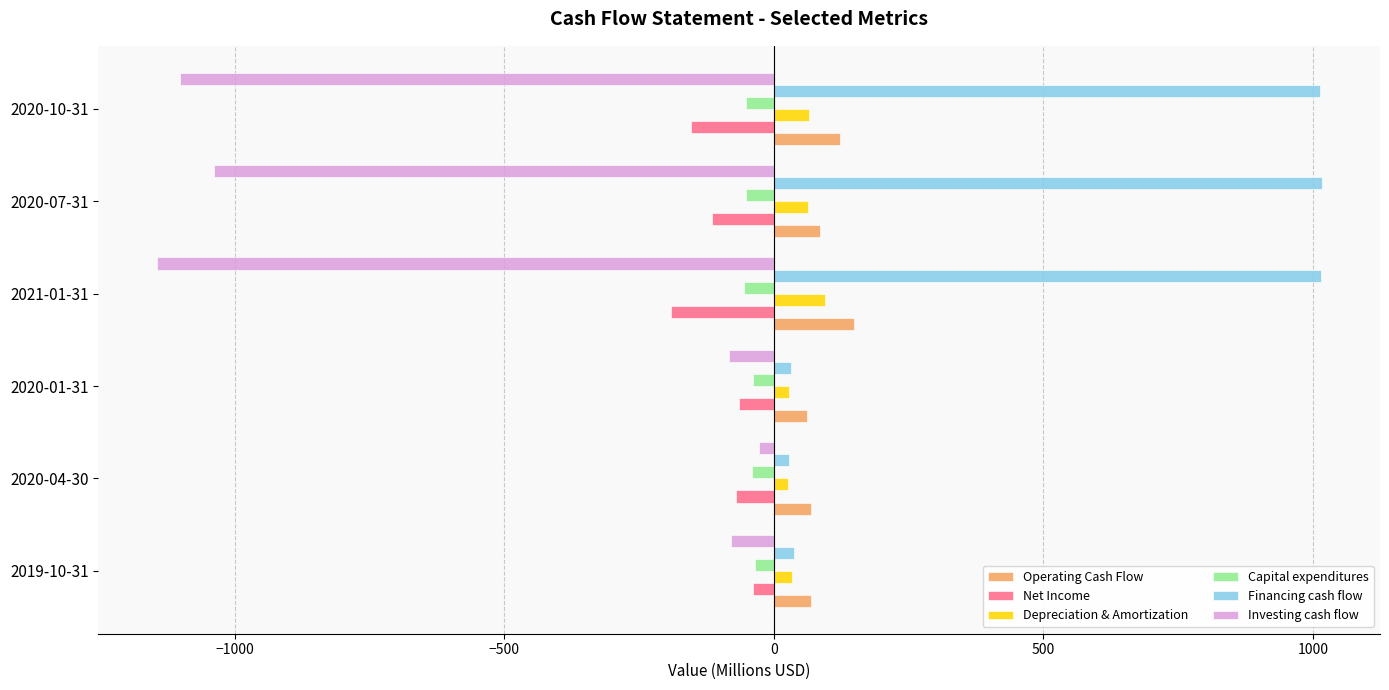

What is the maximum value shown in the chart?

1016.6